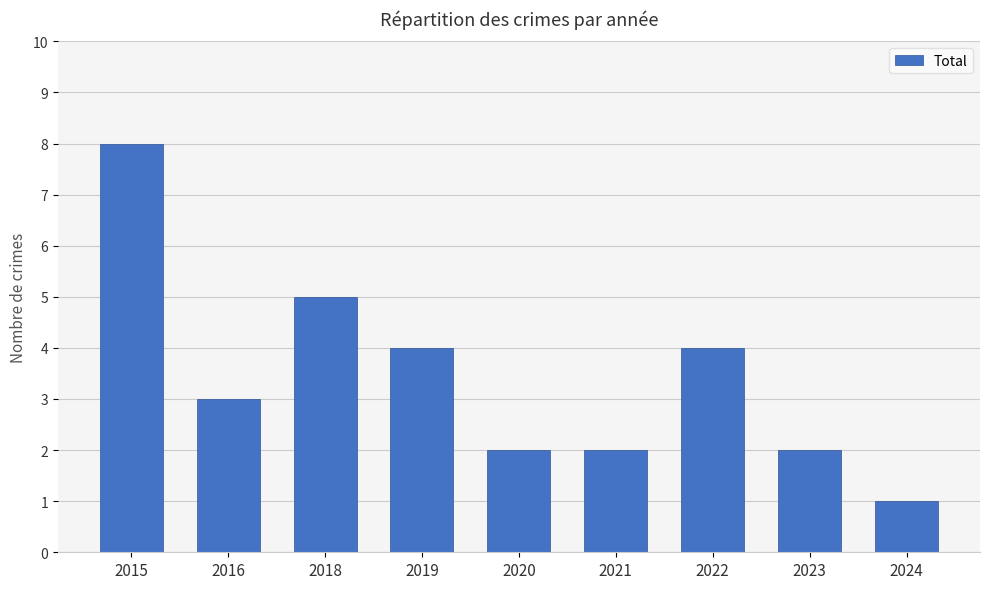

Count the number of categories in the chart.

9